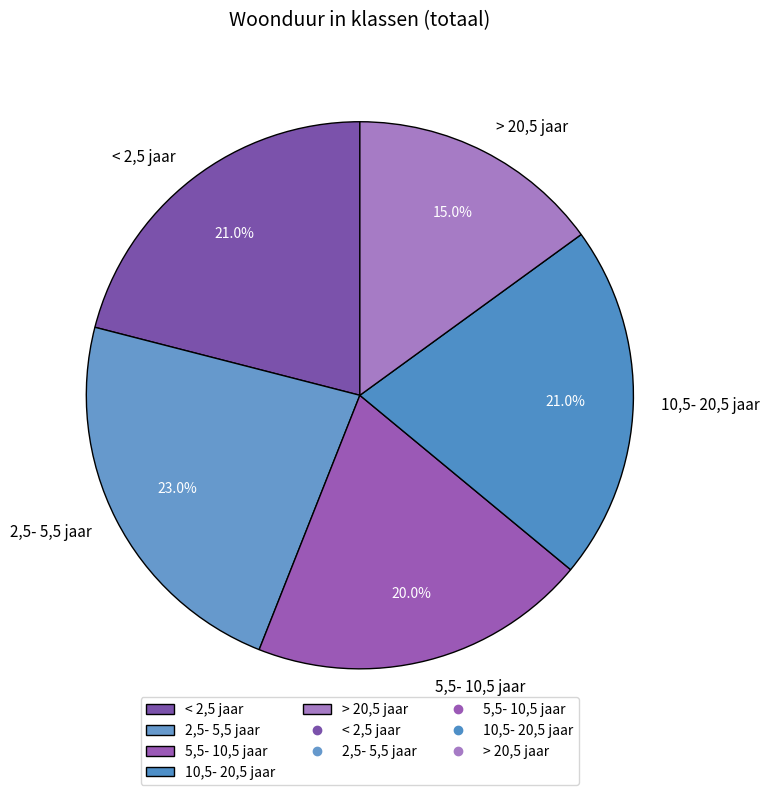

Which category has the smallest portion of the pie?

> 20,5 jaar